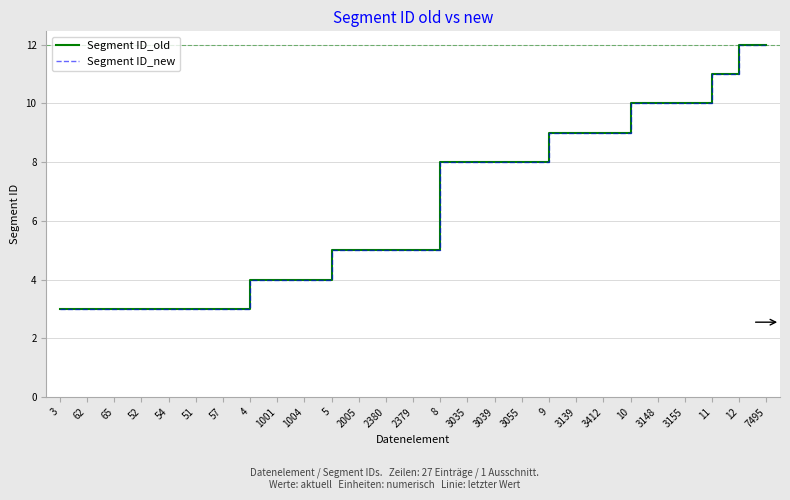

Reading left to right, transcribe all the data shown in this chart.

Segment ID_old: 3=3	62=3	65=3	52=3	54=3	51=3	57=3	4=4	1001=4	1004=4	5=5	2005=5	2380=5	2379=5	8=8	3035=8	3039=8	3055=8	9=9	3139=9	3412=9	10=10	3148=10	3155=10	11=11	12=12	7495=12
Segment ID_new: 3=3	62=3	65=3	52=3	54=3	51=3	57=3	4=4	1001=4	1004=4	5=5	2005=5	2380=5	2379=5	8=8	3035=8	3039=8	3055=8	9=9	3139=9	3412=9	10=10	3148=10	3155=10	11=11	12=12	7495=12